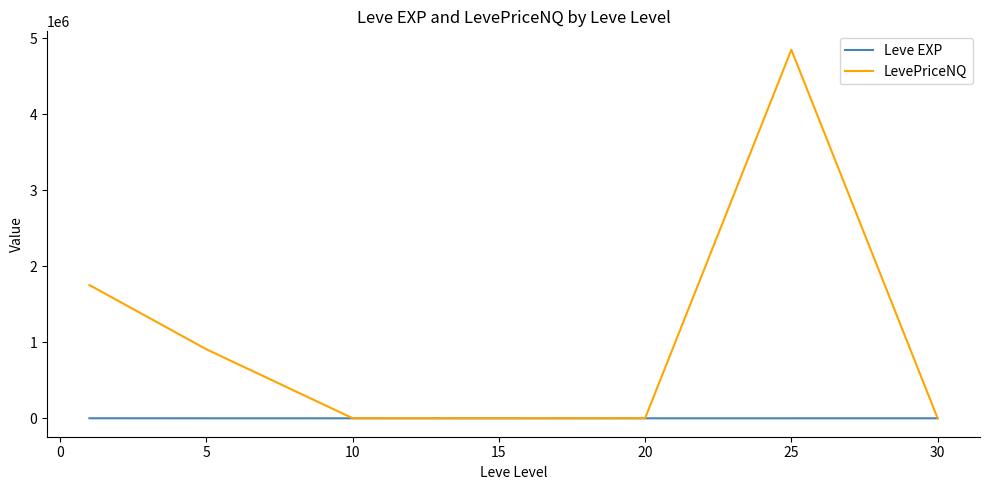

Which series has the largest total across all categories?

LevePriceNQ